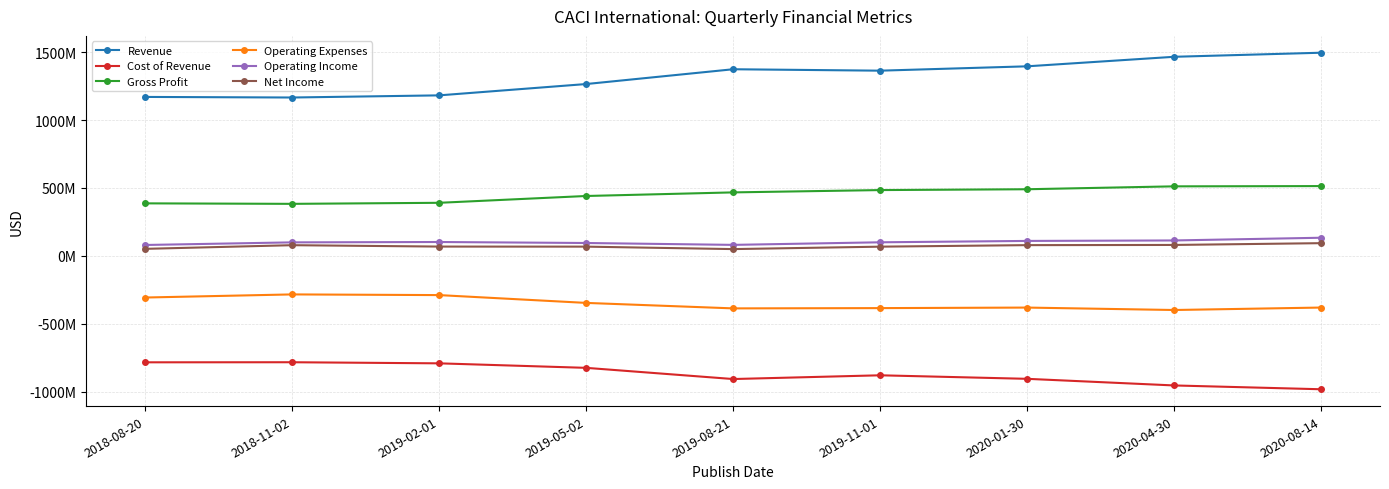

What are all the series names shown in the legend?

Revenue, Cost of Revenue, Gross Profit, Operating Expenses, Operating Income, Net Income